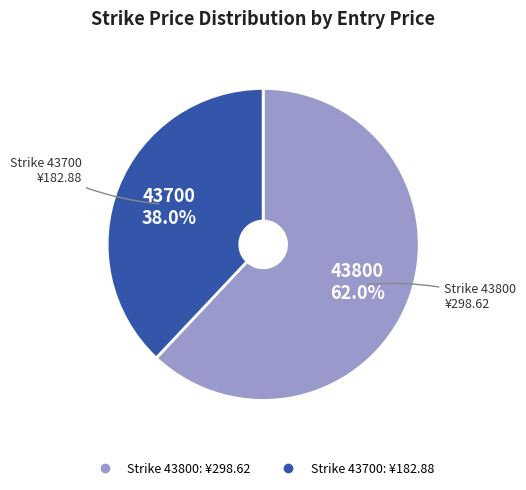

To the nearest percent, what is the average slice percentage?

50%